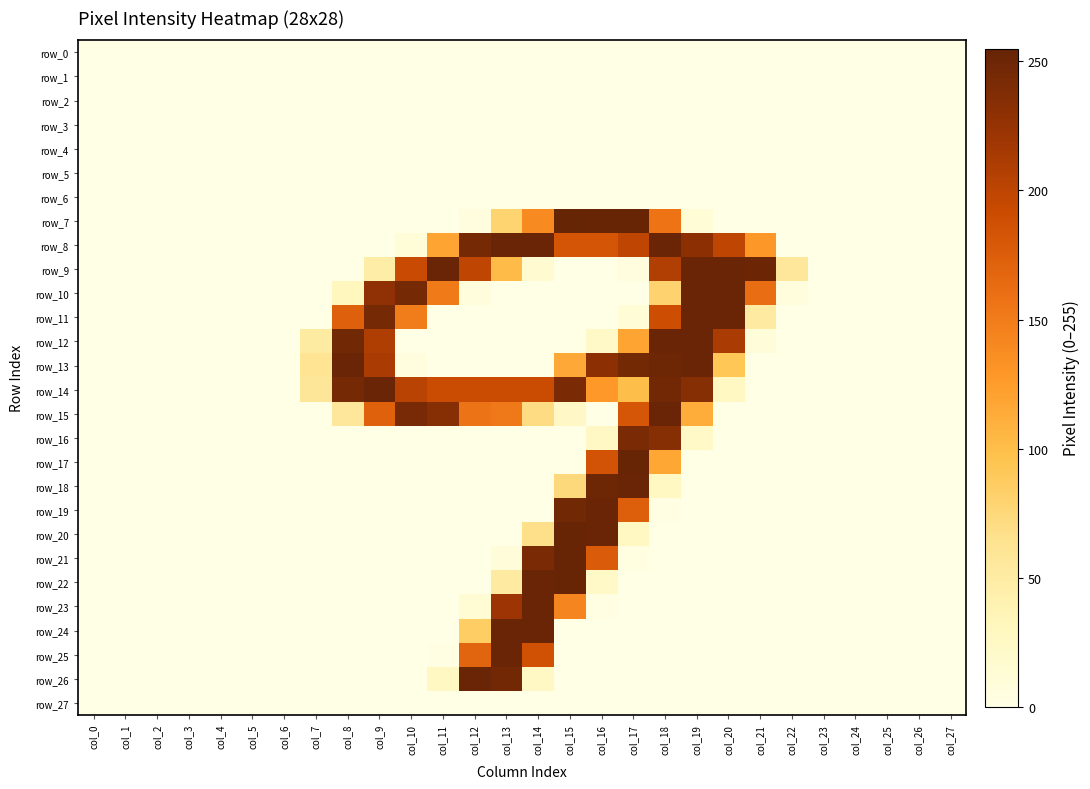

List the series in order of their peak value, highest first.

row_7, row_17, row_20, row_21, row_22, row_8, row_9, row_10, row_11, row_12, row_13, row_14, row_15, row_18, row_19, row_23, row_24, row_25, row_26, row_16, row_0, row_1, row_2, row_3, row_4, row_5, row_6, row_27